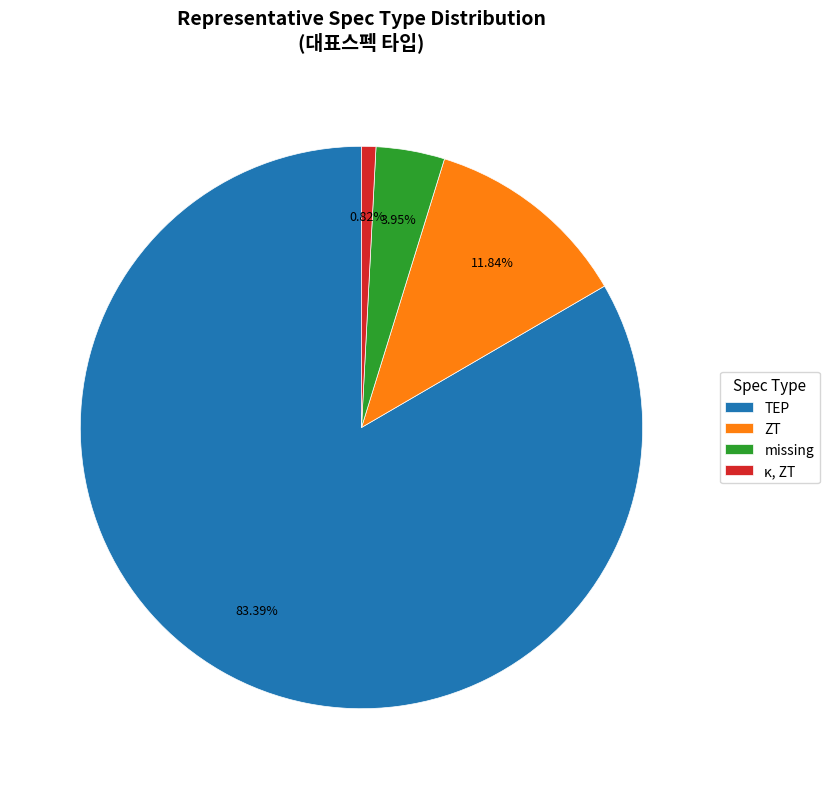

Rank the categories by value from lowest to highest.

κ, ZT, missing, ZT, TEP